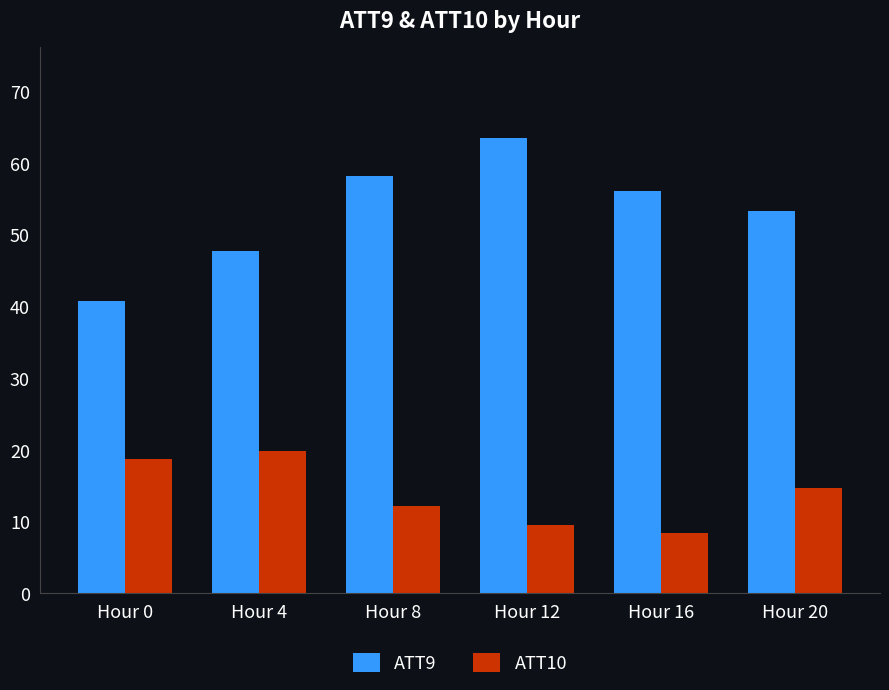

True or false: ATT9 has a value of 22.1 at Hour 20.

False